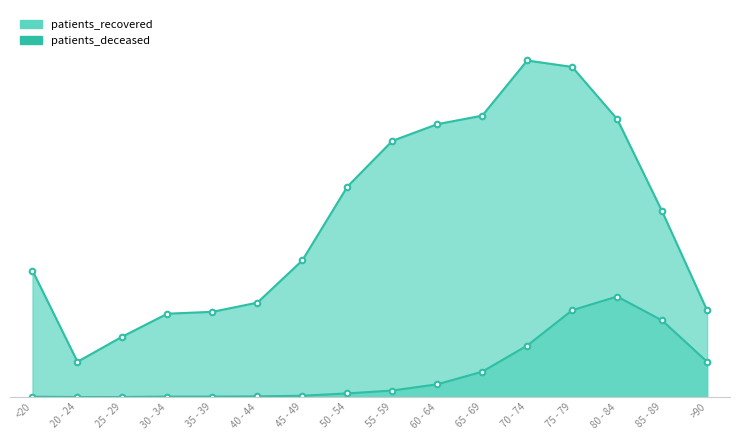

What is the difference between the highest and lowest values at 20 - 24?

1058